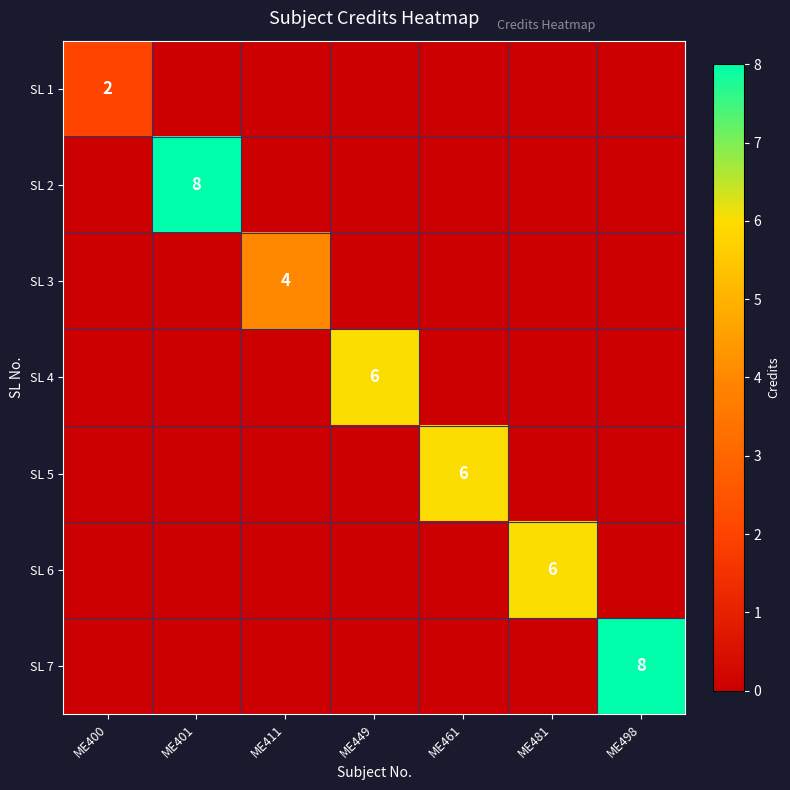

Is it true that SL 7 equals 14 at ME498?

False